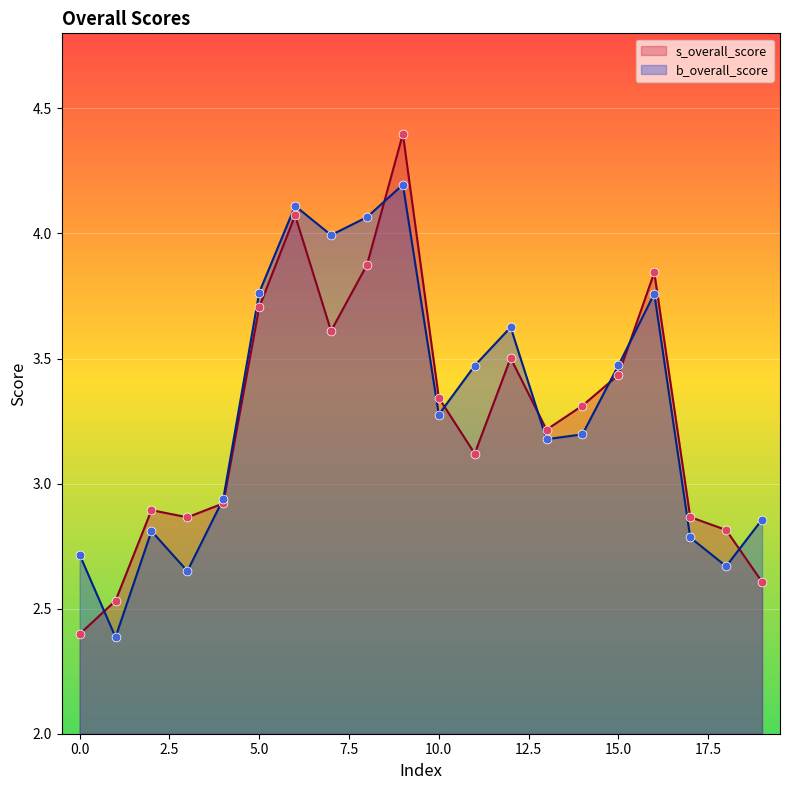

Which series has the widest spread of Y values?

s_overall_score